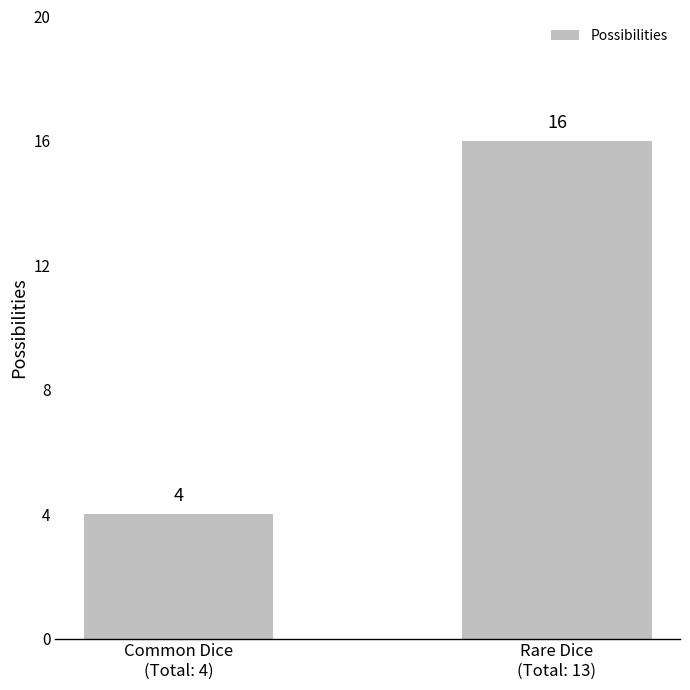

Reading left to right, list all the values displayed in this chart.

Common Dice
(Total: 4)=4	Rare Dice
(Total: 13)=16